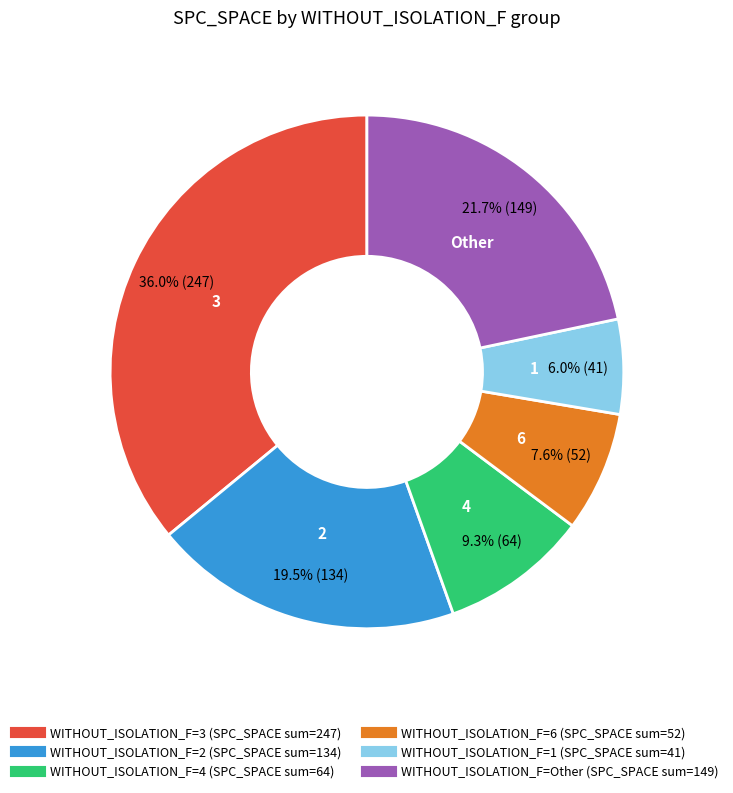

Does any single category account for the majority?

No